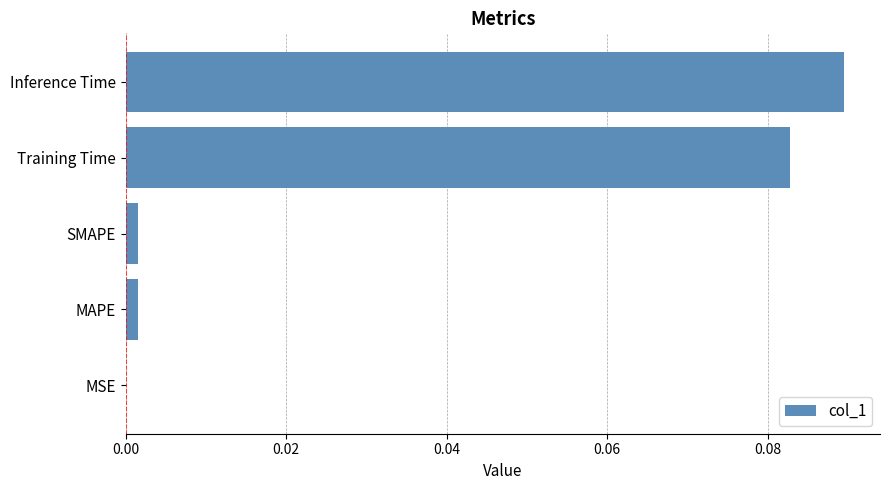

The value at MAPE is 0.0. True or false?

True